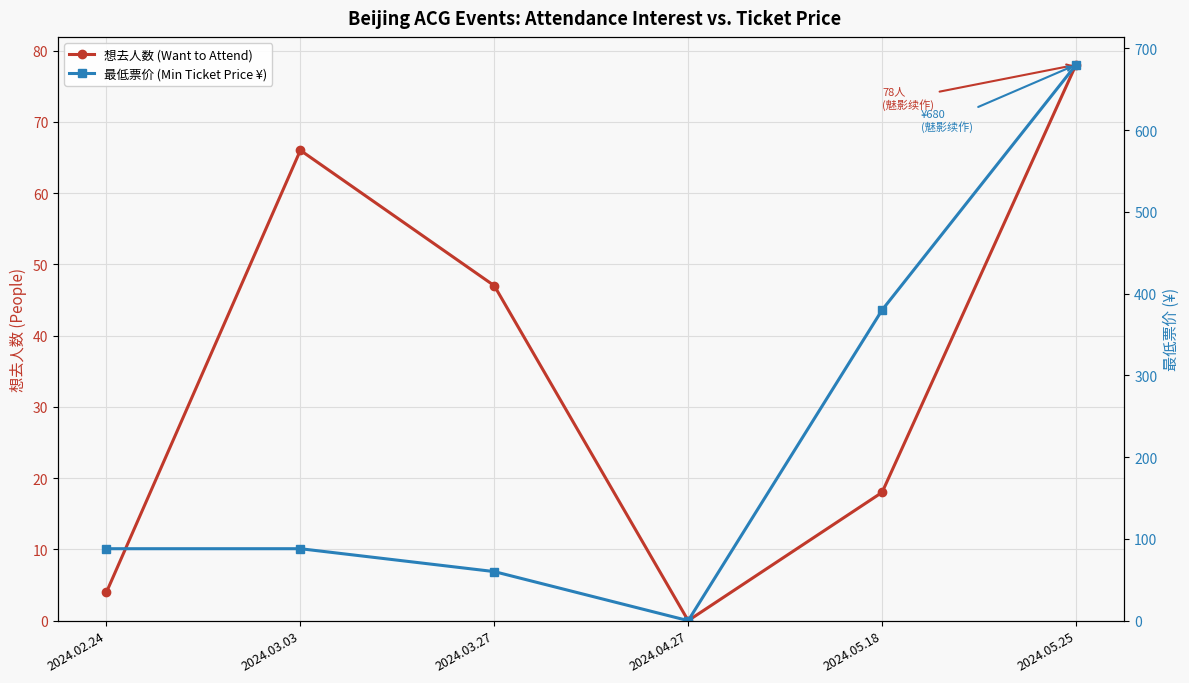

Reading right to left, what are all the values shown in this chart?

想去人数 (Want to Attend): 2024.05.25=78	2024.05.18=18	2024.04.27=0	2024.03.27=47	2024.03.03=66	2024.02.24=4
最低票价 (Min Ticket Price ¥): 2024.05.25=680	2024.05.18=380	2024.04.27=0	2024.03.27=60	2024.03.03=88	2024.02.24=88